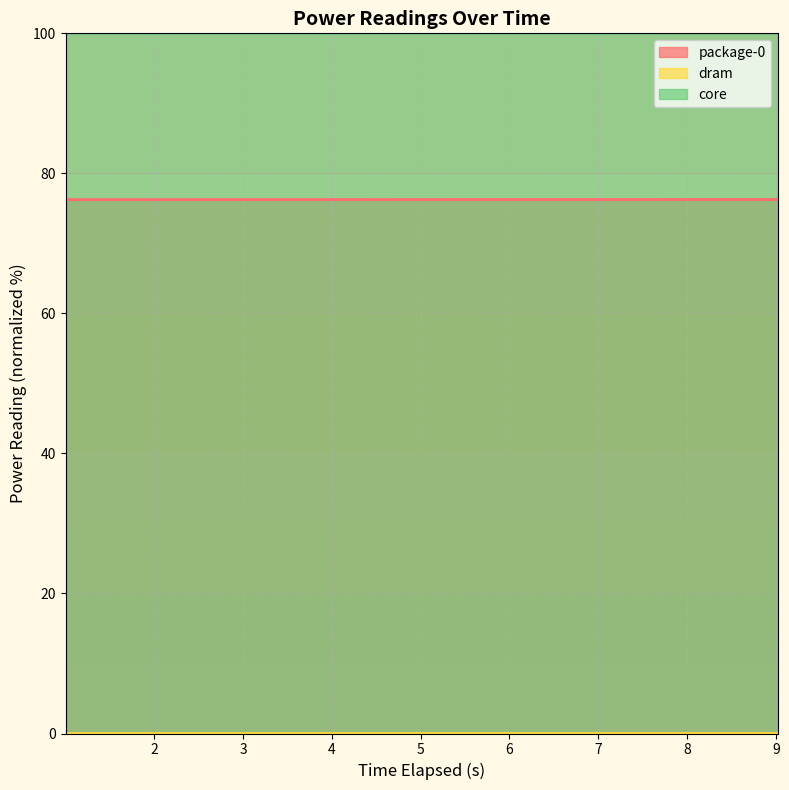

True or false: dram has a value of 0.0 at 4.011531319.

False